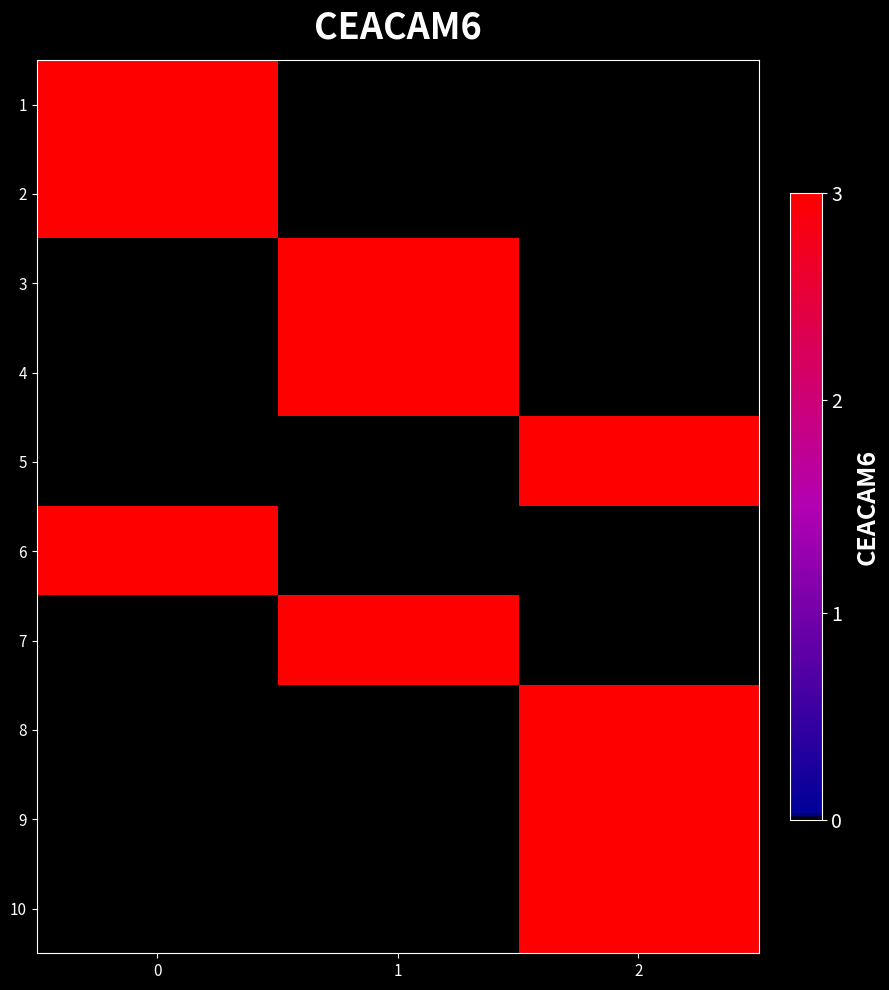

Reading left to right, extract all data points from this chart.

1: 0=1	1=0	2=0
2: 0=1	1=0	2=0
3: 0=0	1=1	2=0
4: 0=0	1=1	2=0
5: 0=0	1=0	2=1
6: 0=1	1=0	2=0
7: 0=0	1=1	2=0
8: 0=0	1=0	2=1
9: 0=0	1=0	2=1
10: 0=0	1=0	2=1